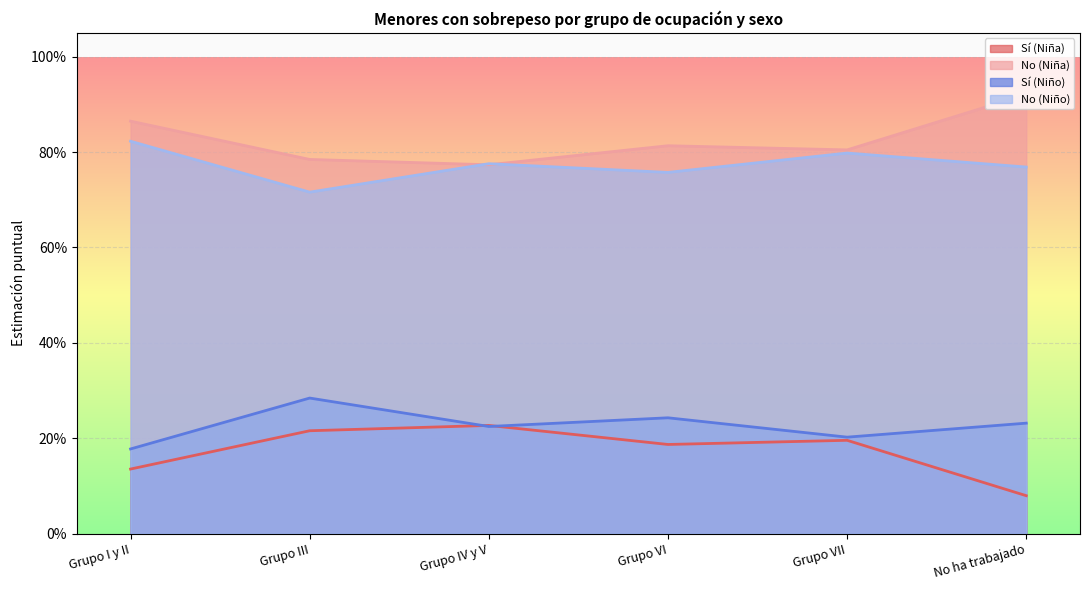

How many No (Niña) values are between 0 and 1?

6